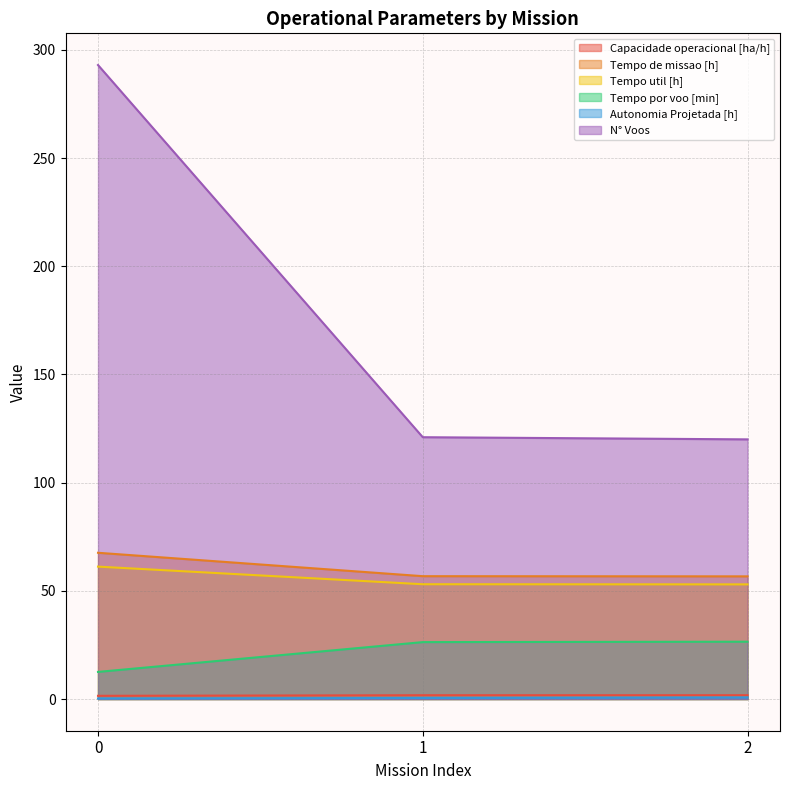

Between 0 and 2, which series saw the biggest shift?

N° Voos